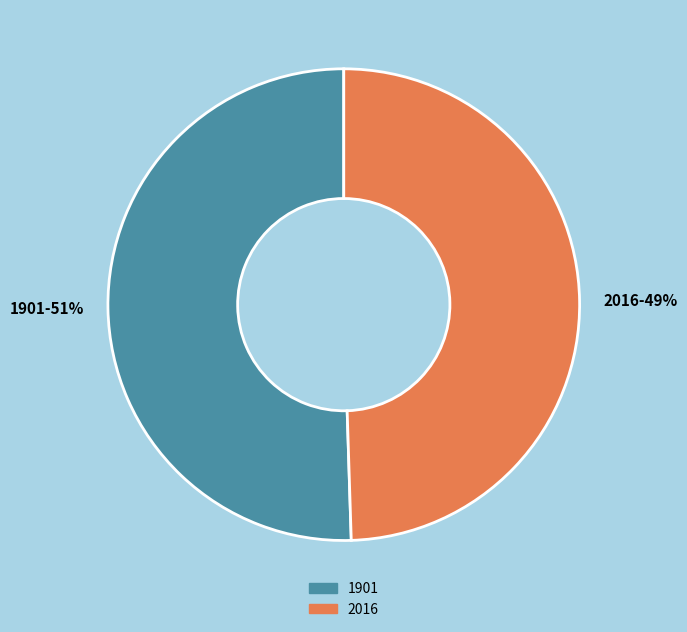

Rank the categories by value from lowest to highest.

2016, 1901